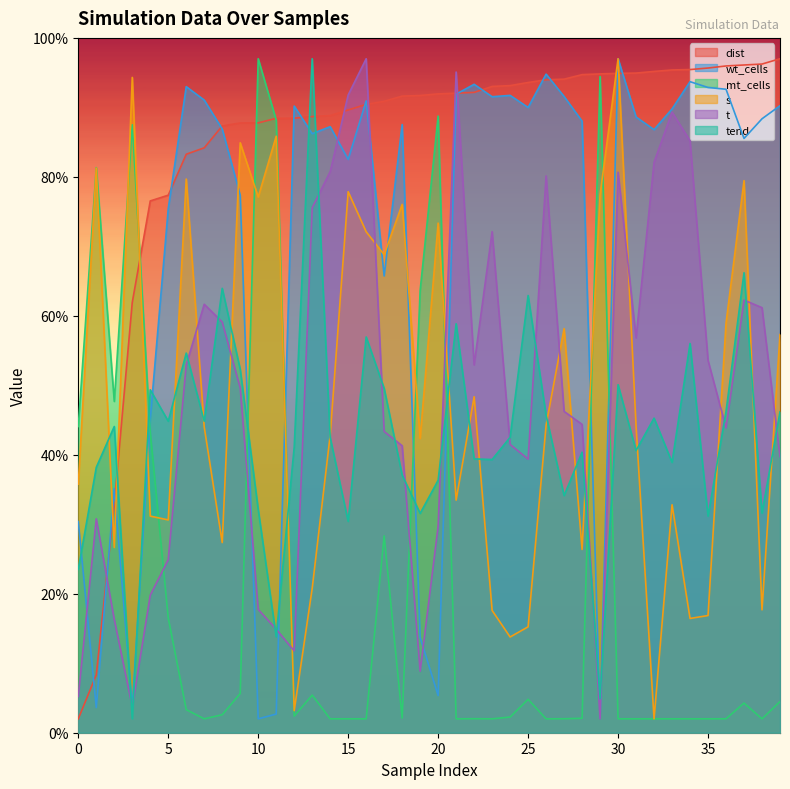

Does the chart have visible grid lines?

No